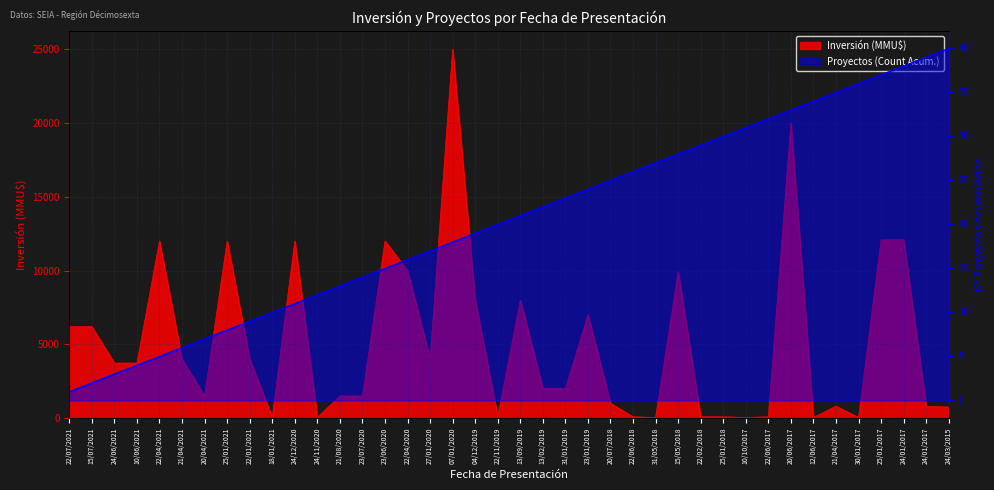

Which category has the lowest value across all series?

12/06/2017